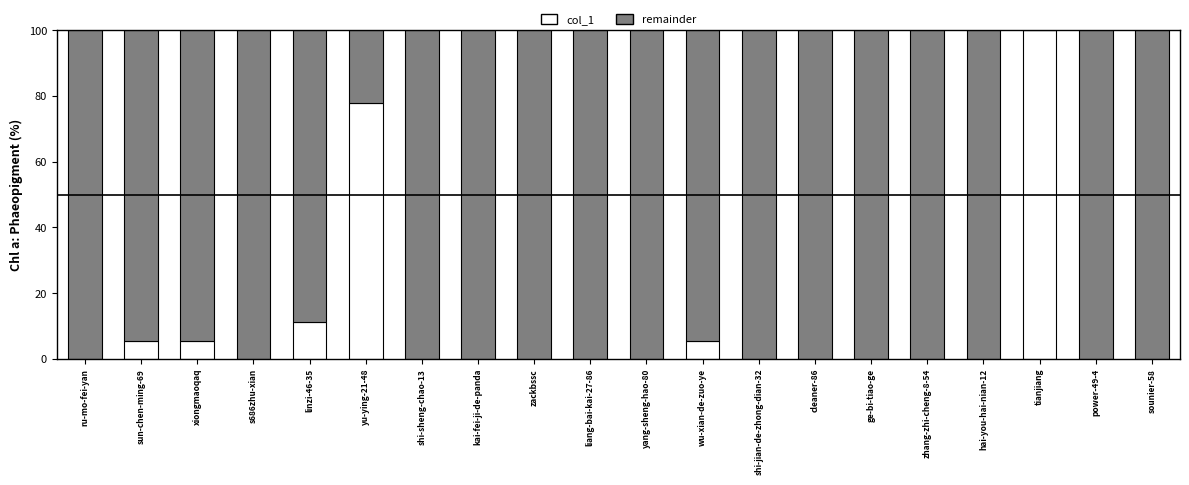

What is the total value across all series at kai-fei-ji-de-panda?

100.0